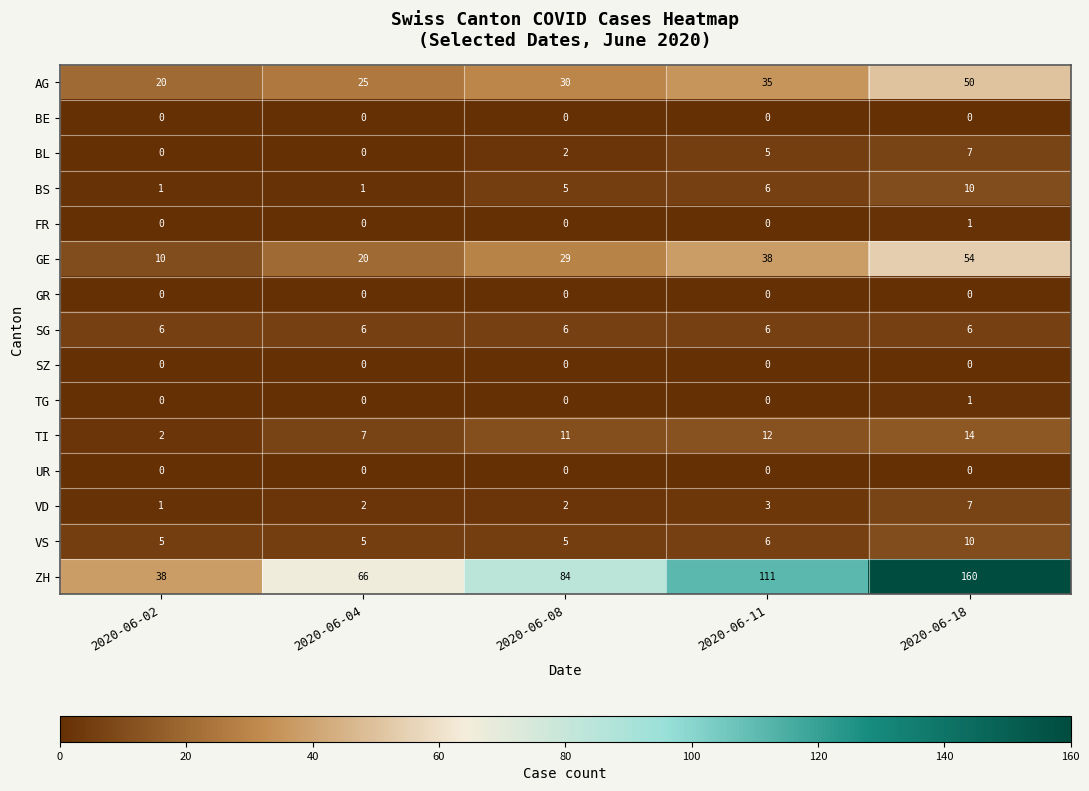

True or false: TG has a value of 0 at 2020-06-02.

True